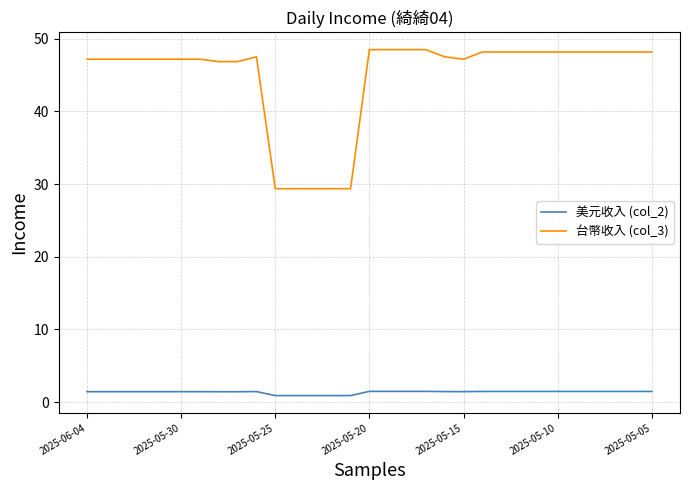

What is the maximum value for 美元收入 (col_2)?

1.5